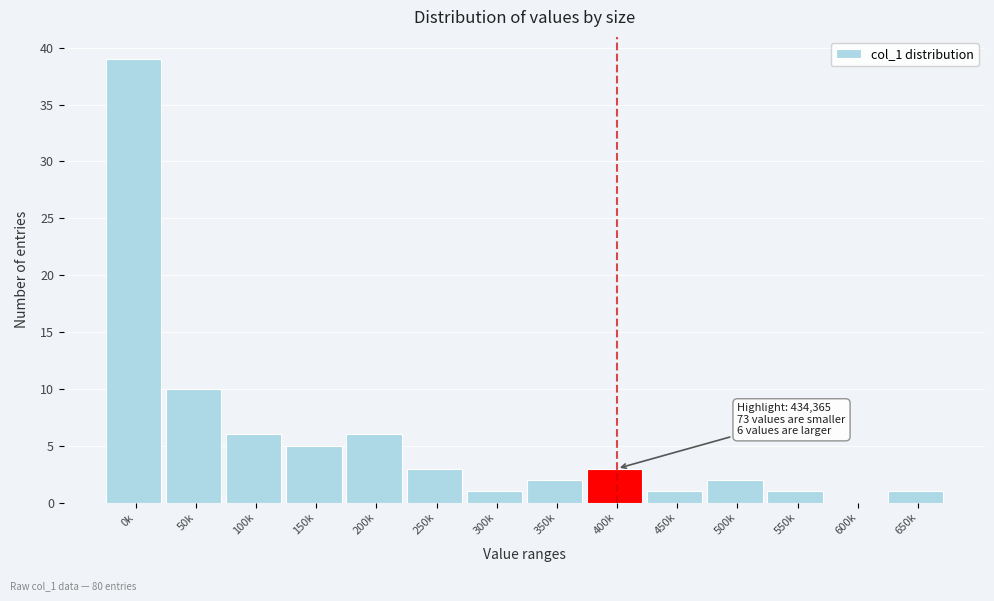

Reading left to right, what are all the values shown in this chart?

0k=39	50k=10	100k=6	150k=5	200k=6	250k=3	300k=1	350k=2	400k=3	450k=1	500k=2	550k=1	600k=0	650k=1